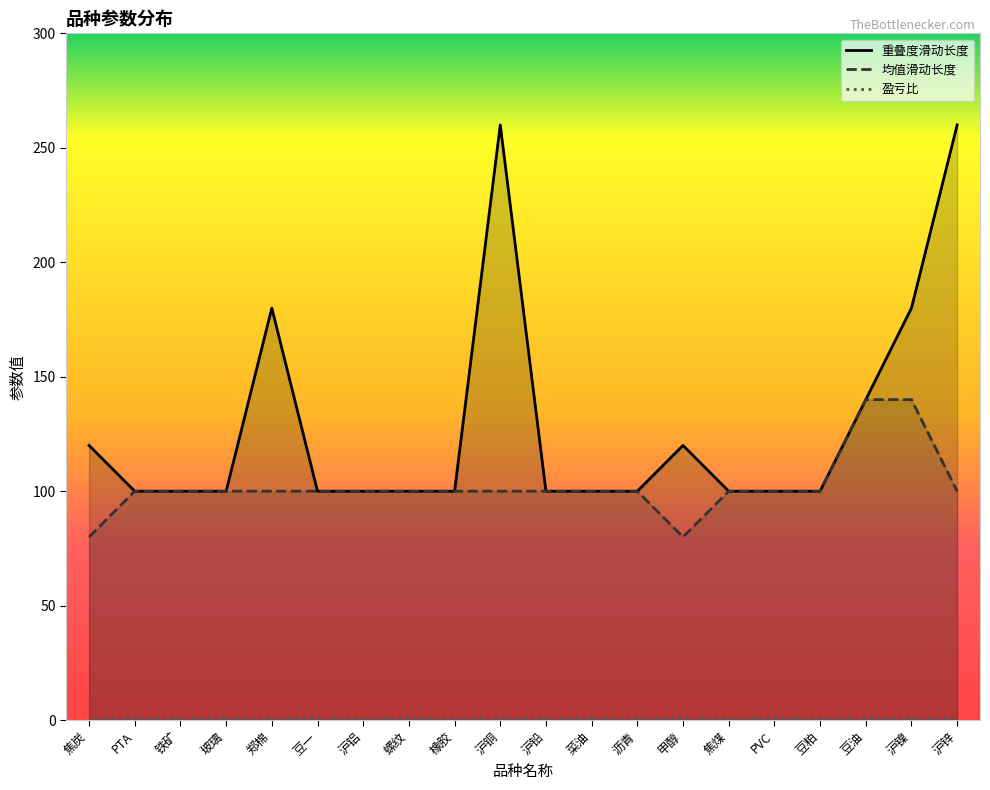

At which label does 均值滑动长度 reach its peak?

豆油